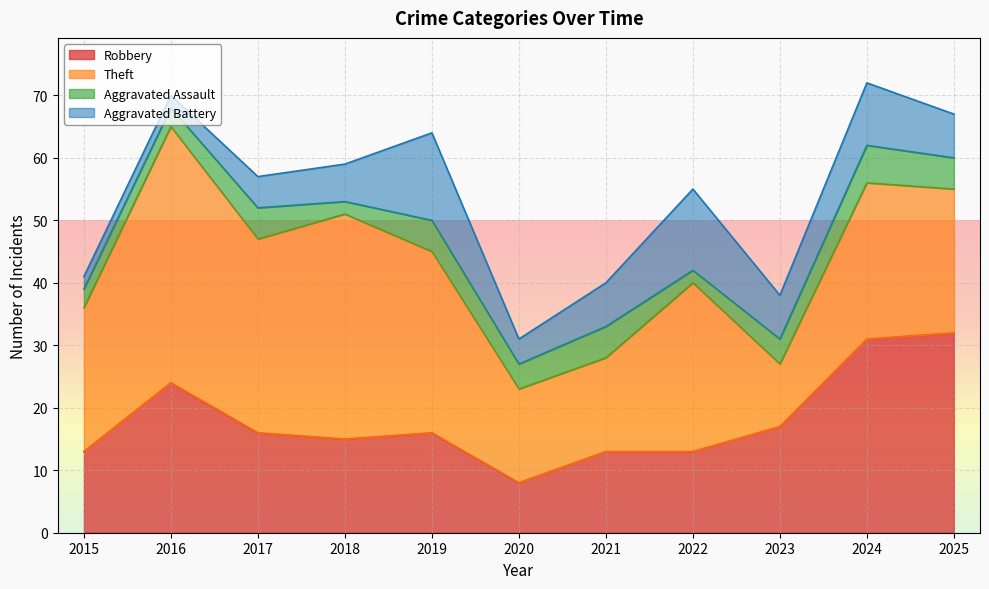

Reading right to left, transcribe all the data shown in this chart.

Robbery: 2025=32	2024=31	2023=17	2022=13	2021=13	2020=8	2019=16	2018=15	2017=16	2016=24	2015=13
Theft: 2025=23	2024=25	2023=10	2022=27	2021=15	2020=15	2019=29	2018=36	2017=31	2016=41	2015=23
Aggravated Assault: 2025=5	2024=6	2023=4	2022=2	2021=5	2020=4	2019=5	2018=2	2017=5	2016=3	2015=3
Aggravated Battery: 2025=7	2024=10	2023=7	2022=13	2021=7	2020=4	2019=14	2018=6	2017=5	2016=2	2015=2